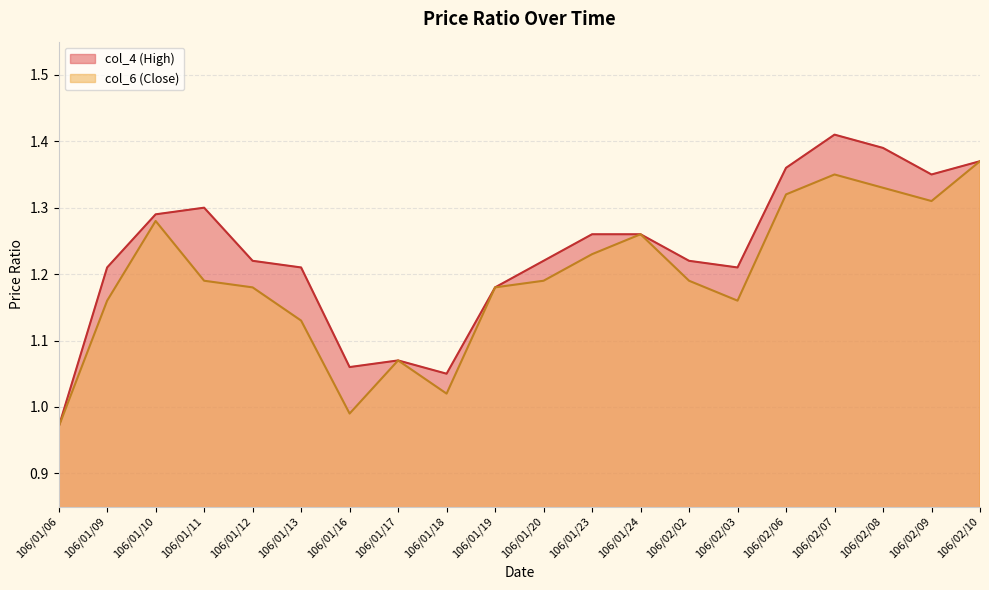

In col_4, how many points are lower than both neighbors (excluding endpoints)?

4